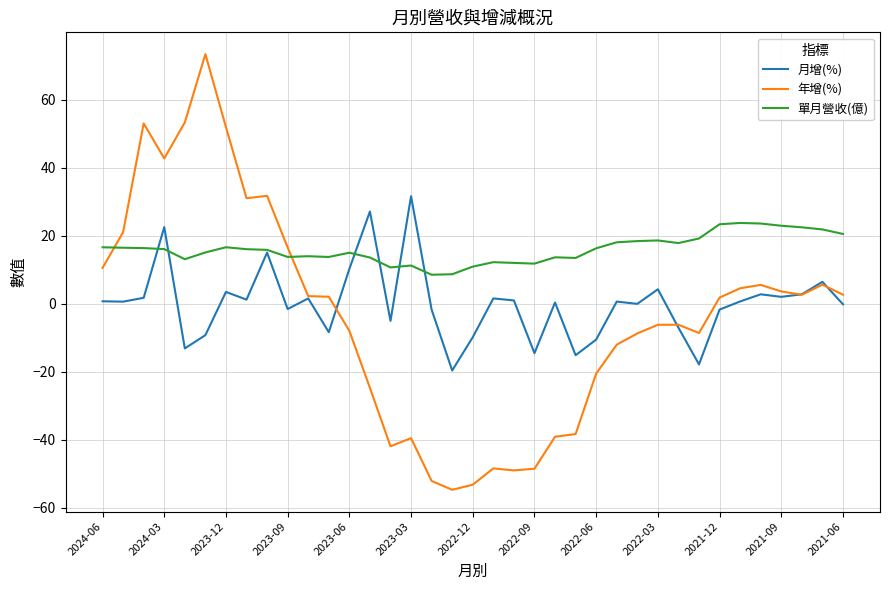

Which series has the largest total across all categories?

單月營收(億)